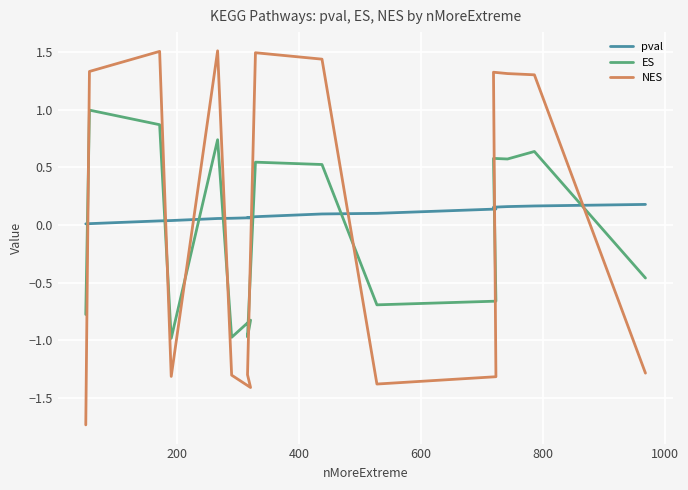

The value of pval at 10 is 0.1. True or false?

False